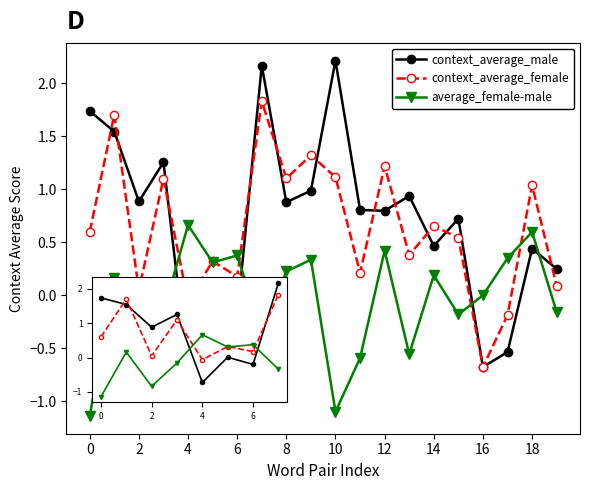

True or false: context_average_male and average_female-male cross at least once.

True